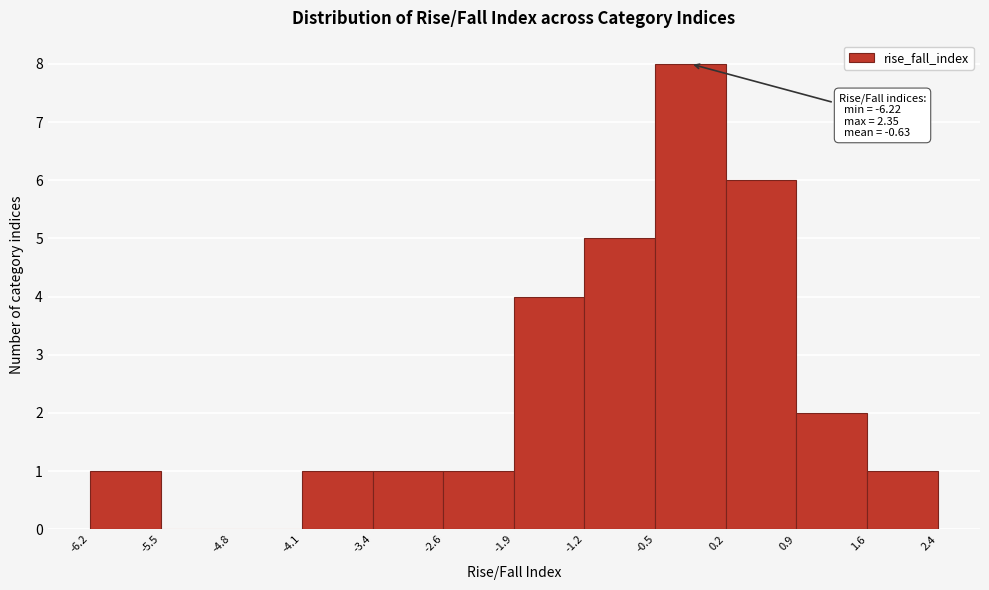

Which range on the x-axis has the tallest bar?

-0.5 to 0.2